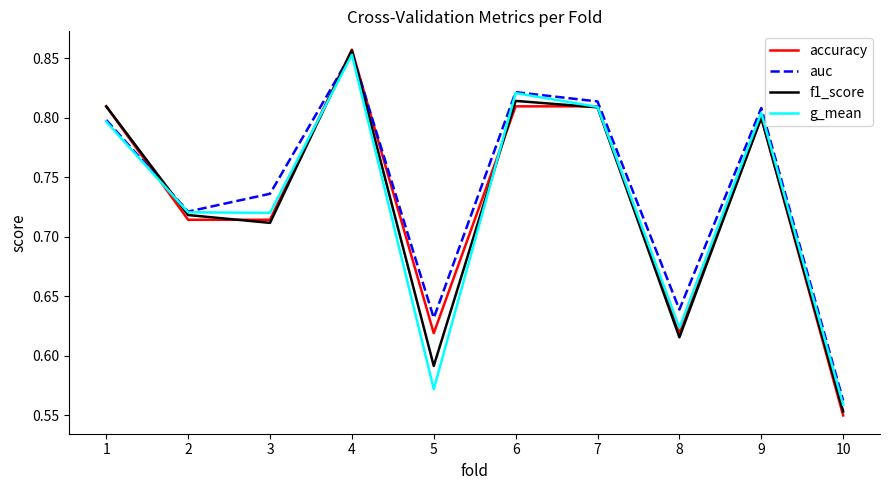

Where is accuracy nearest to the value 0?

10